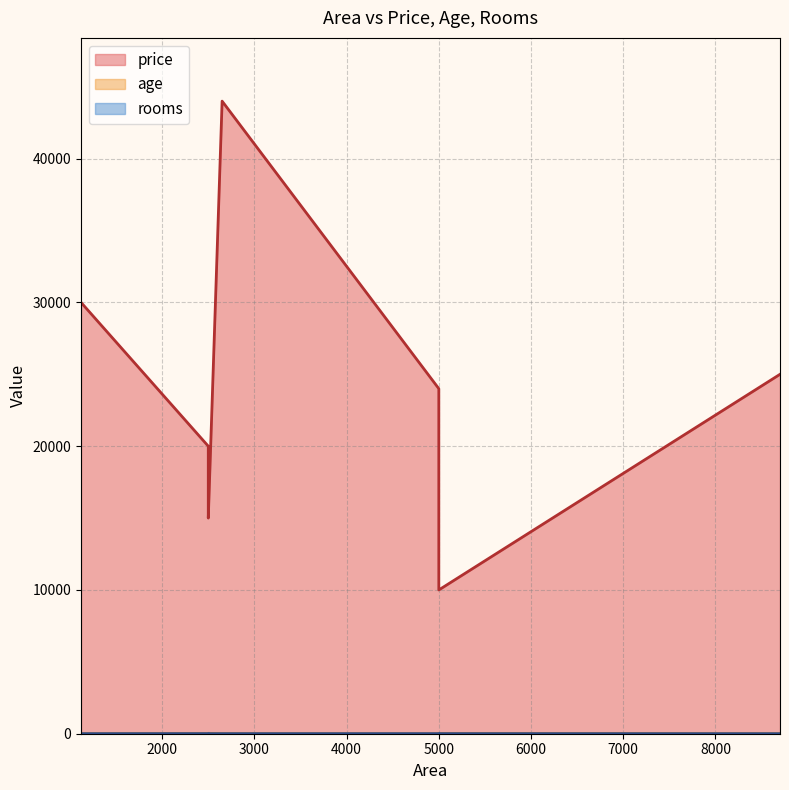

Where do age and rooms first cross each other?

2650 and 5000